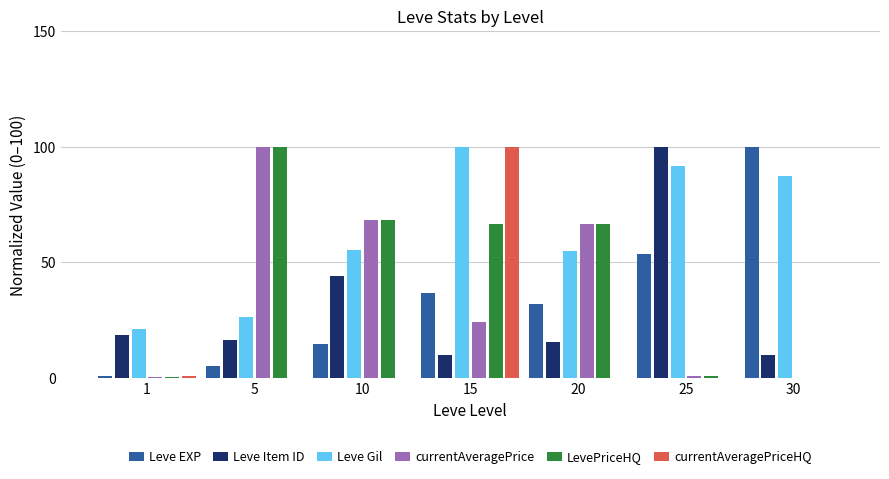

True or false: LevePriceHQ has a value of 1.0 at 25.

True